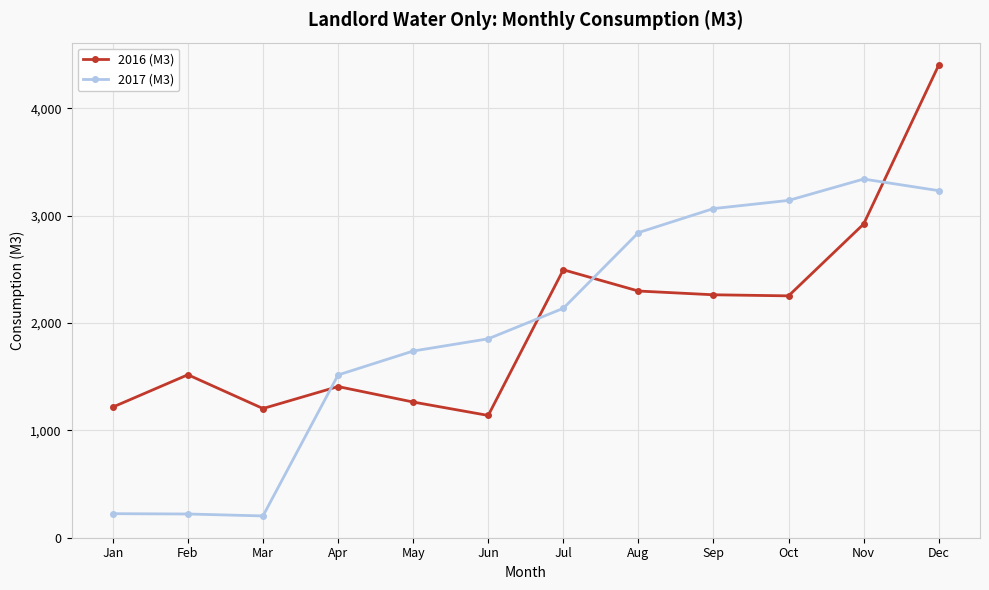

At which category is the sum across all series the highest?

Dec